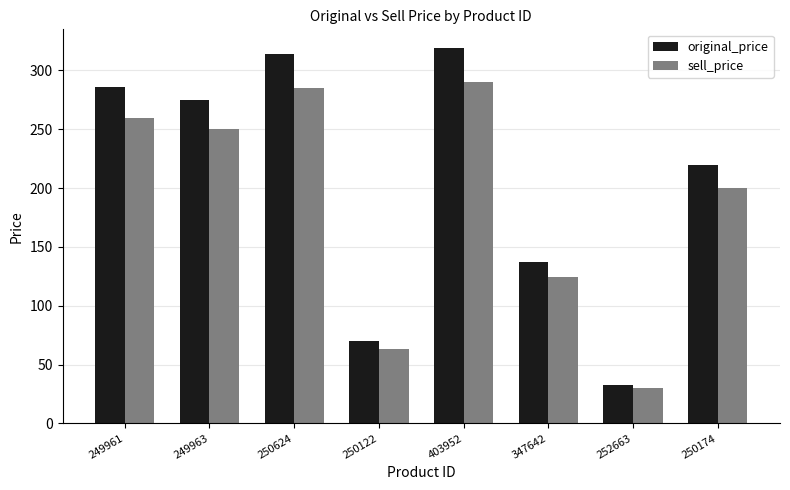

The sell_price series shows 30 at 252663. True or false?

True